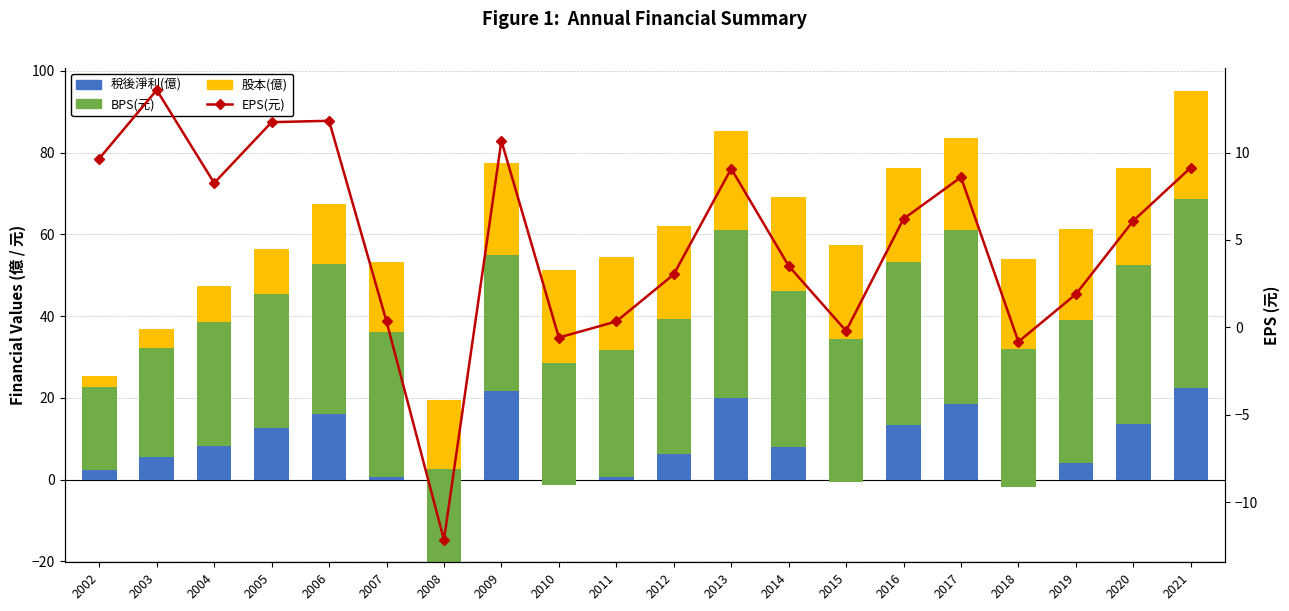

Does the chart contain any negative values?

Yes